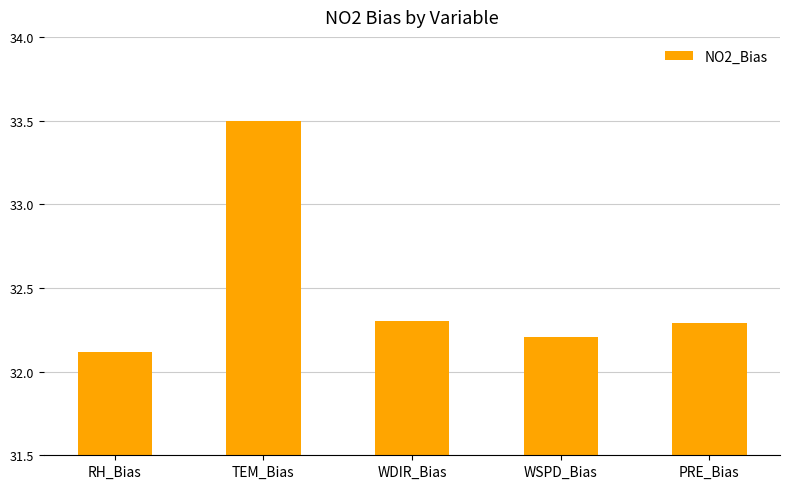

Does the chart contain stacked bars?

No